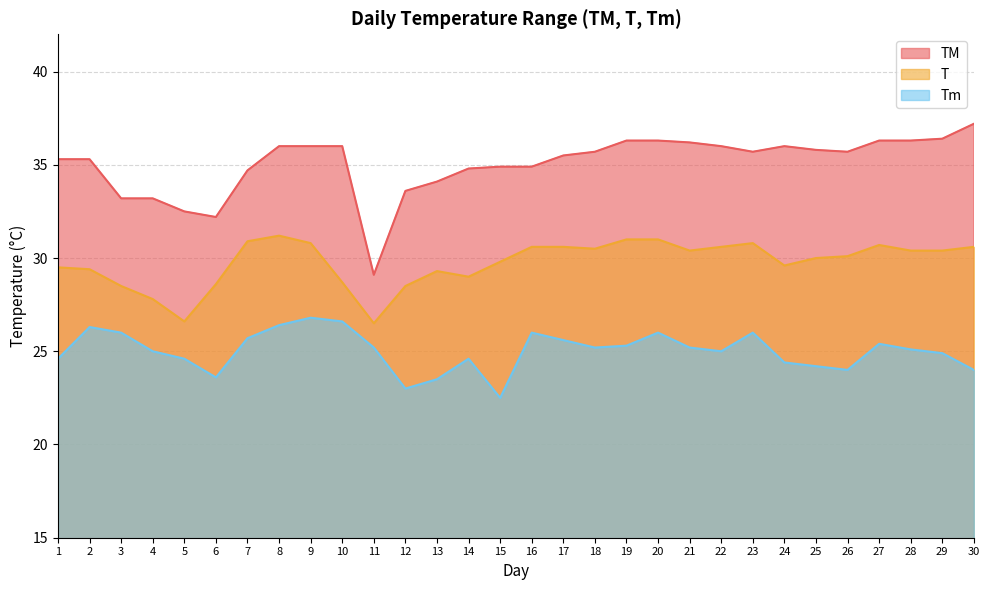

Reading left to right, extract all data points from this chart.

TM: 35.3	35.3	33.2	33.2	32.5	32.2	34.7	36.0	36.0	36.0	29.1	33.6	34.1	34.8	34.9	34.9	35.5	35.7	36.3	36.3	36.2	36.0	35.7	36.0	35.8	35.7	36.3	36.3	36.4	37.2
T: 29.5	29.4	28.5	27.8	26.6	28.6	30.9	31.2	30.8	28.7	26.5	28.5	29.3	29.0	29.8	30.6	30.6	30.5	31.0	31.0	30.4	30.6	30.8	29.6	30.0	30.1	30.7	30.4	30.4	30.6
Tm: 24.6	26.3	26.0	25.0	24.6	23.6	25.7	26.4	26.8	26.6	25.2	23.0	23.5	24.6	22.5	26.0	25.6	25.2	25.3	26.0	25.2	25.0	26.0	24.4	24.2	24.0	25.4	25.1	24.9	24.0